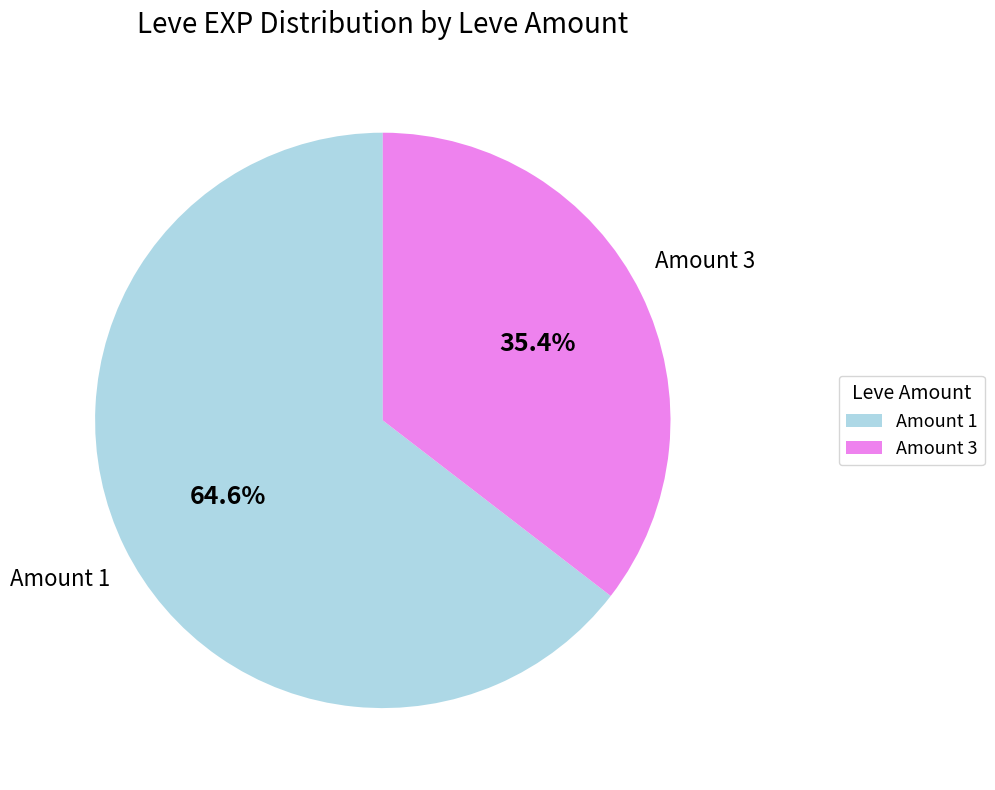

Approximately how many times larger is the value at Amount 3 compared to Amount 1?

0.5